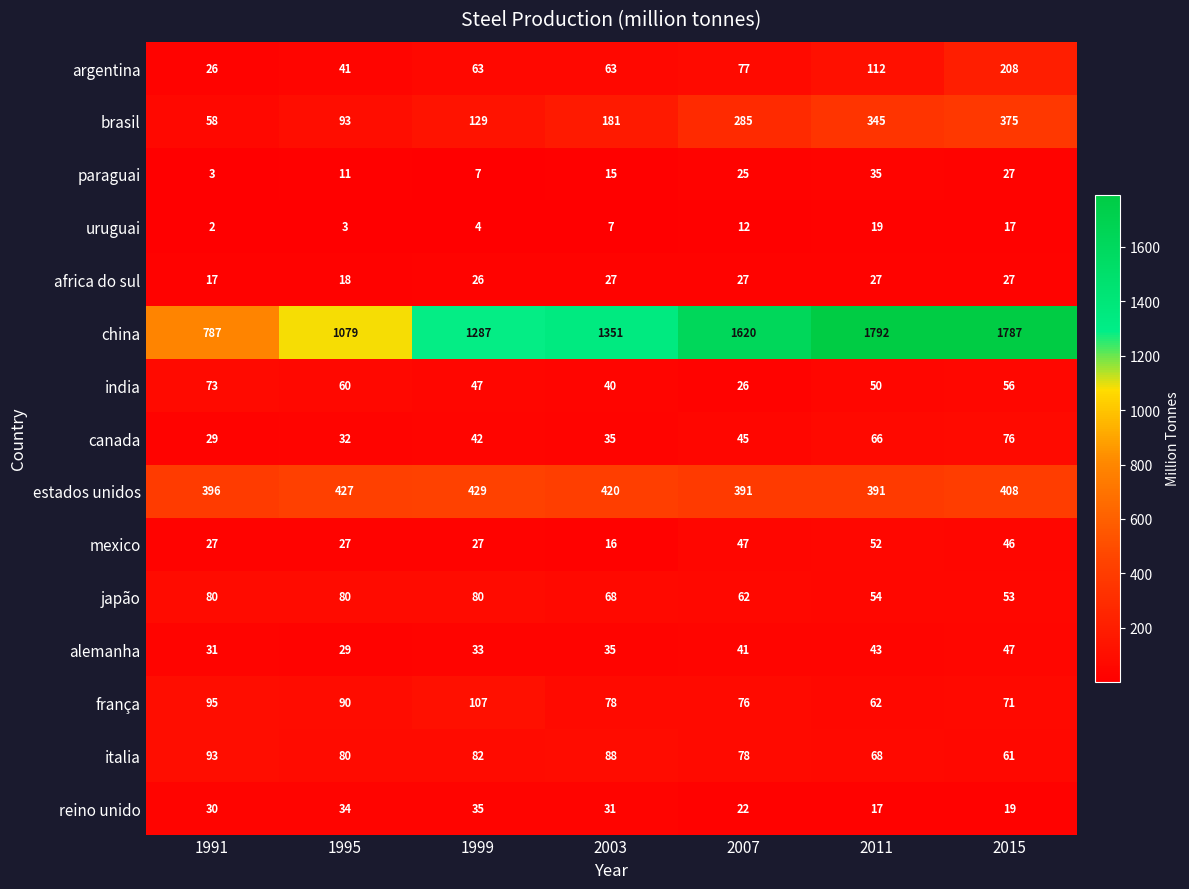

Which series has the widest spread of values?

china